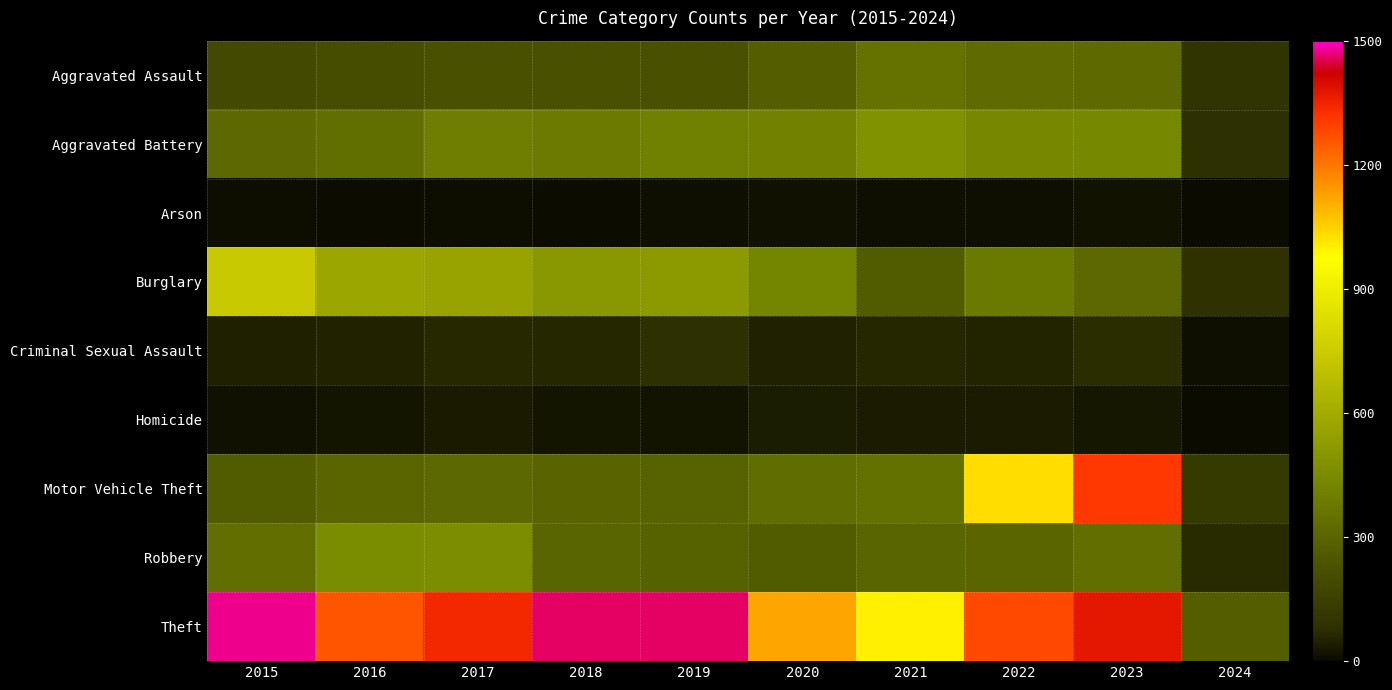

Reading left to right, what are all the values shown in this chart?

Aggravated Assault: 2015=194	2016=206	2017=225	2018=225	2019=223	2020=273	2021=352	2022=327	2023=320	2024=94
Aggravated Battery: 2015=316	2016=336	2017=400	2018=389	2019=407	2020=416	2021=479	2022=439	2023=432	2024=78
Arson: 2015=9	2016=7	2017=10	2018=7	2019=12	2020=17	2021=12	2022=12	2023=19	2024=4
Burglary: 2015=738	2016=576	2017=562	2018=506	2019=517	2020=425	2021=261	2022=379	2023=317	2024=88
Criminal Sexual Assault: 2015=46	2016=50	2017=62	2018=60	2019=77	2020=48	2021=61	2022=55	2023=73	2024=13
Homicide: 2015=15	2016=26	2017=33	2018=25	2019=22	2020=41	2021=38	2022=36	2023=28	2024=4
Motor Vehicle Theft: 2015=263	2016=304	2017=312	2018=298	2019=290	2020=333	2021=348	2022=1031	2023=1312	2024=123
Robbery: 2015=337	2016=454	2017=460	2018=301	2019=287	2020=263	2021=300	2022=304	2023=341	2024=65
Theft: 2015=1474	2016=1259	2017=1339	2018=1461	2019=1459	2020=1120	2021=998	2022=1279	2023=1374	2024=275